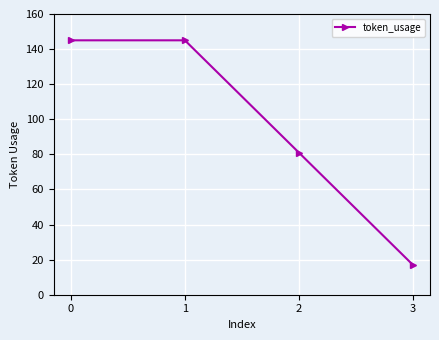

What is the change in value from 0 to 3?

-128